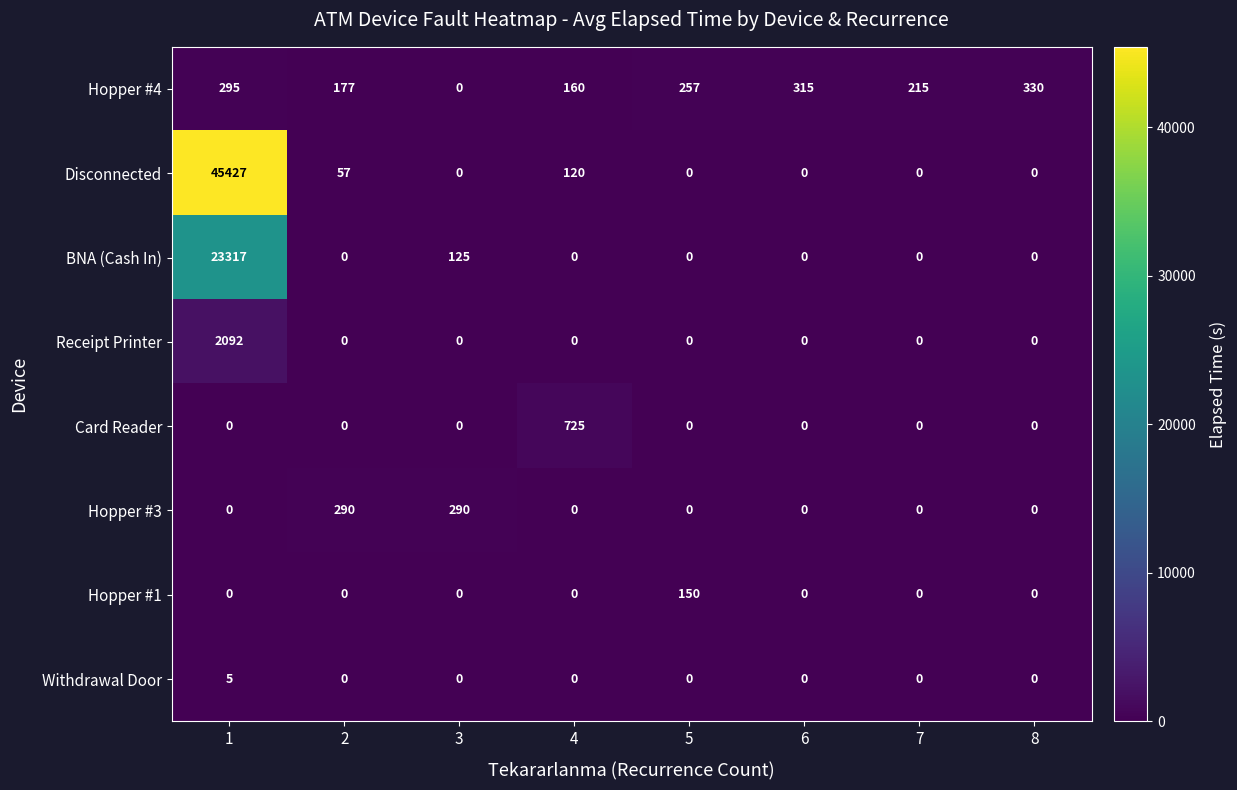

Which series has the largest range (max minus min)?

Disconnected